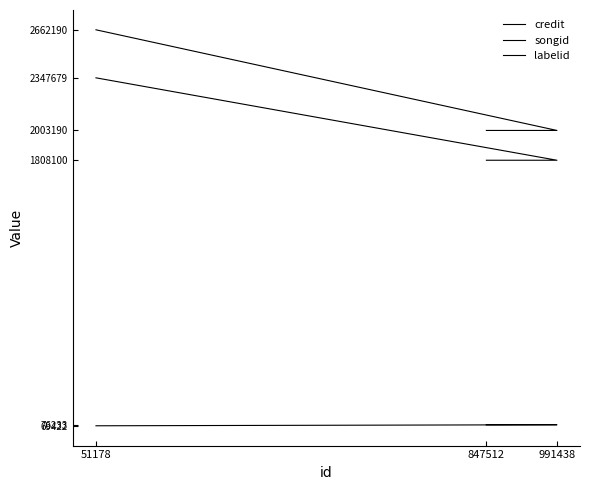

Reading left to right, transcribe all the data shown in this chart.

credit: 2003190	2003190	2662190
songid: 1808100	1808100	2347679
labelid: 76233	76233	69422